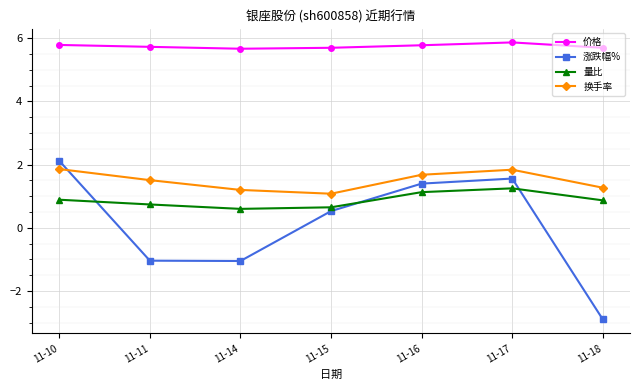

What is the value of the 价格 point at the 4th from the left?

5.7